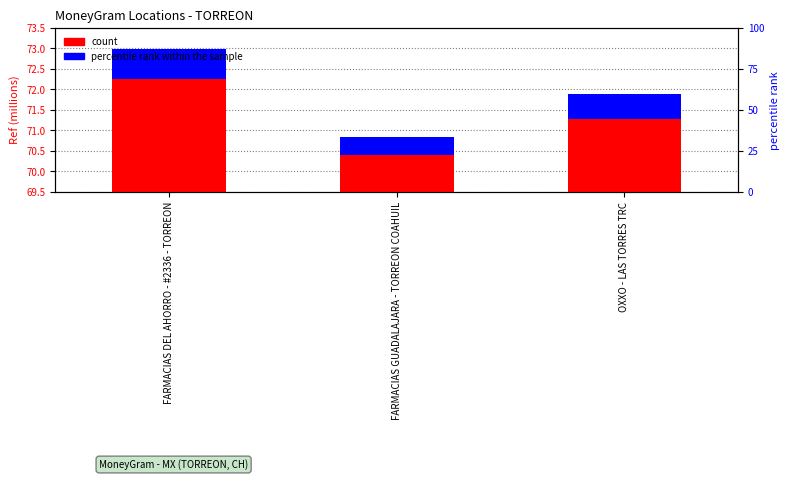

Reading left to right, what are all the values shown in this chart?

count: 72.2	70.4	71.3
percentile rank within the sample: 0.8	0.5	0.6